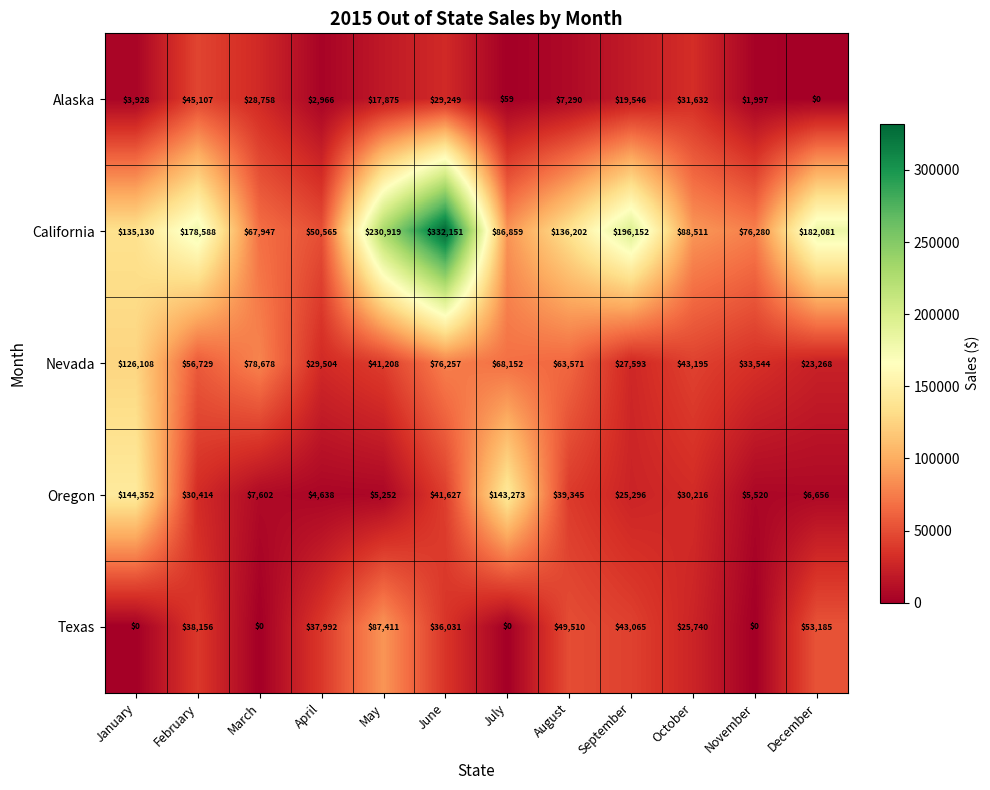

Is it true that Oregon equals 6656 at December?

True